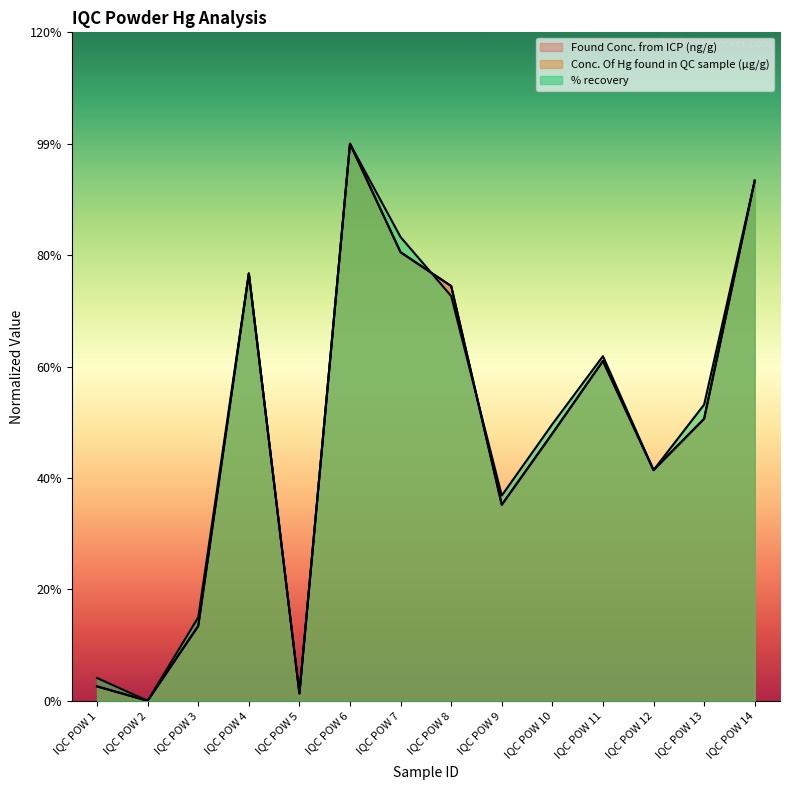

True or false: Conc. Of Hg found in QC sample has more than 2 points higher than both neighbors.

True